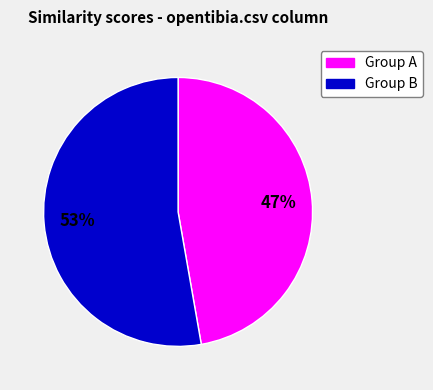

Is there any slice that represents more than half of the pie?

Yes